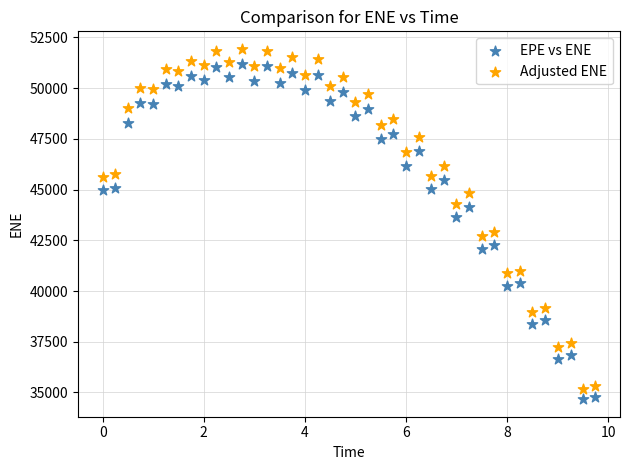

Across all data points, what is the range of Y values (max minus min)?

17269.6